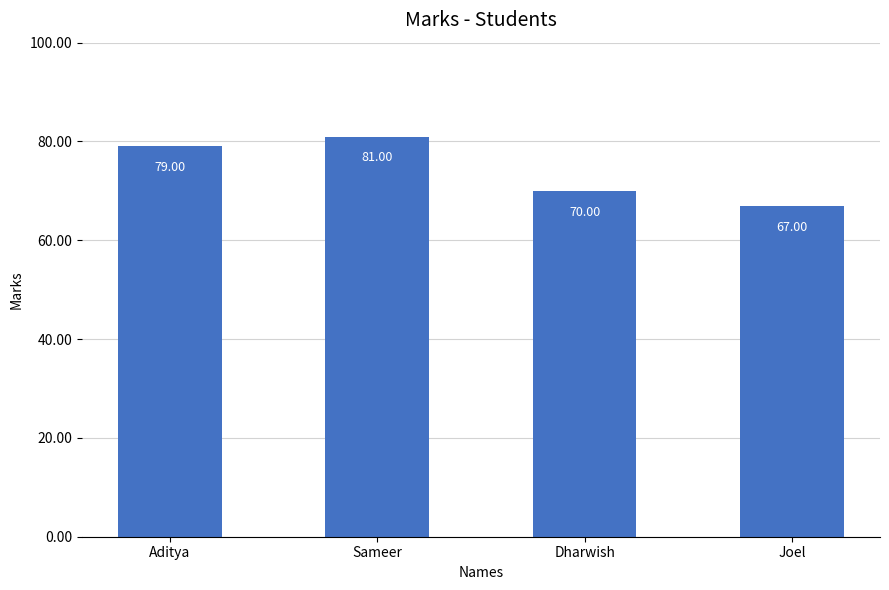

At which label is the value closest to 74?

Dharwish